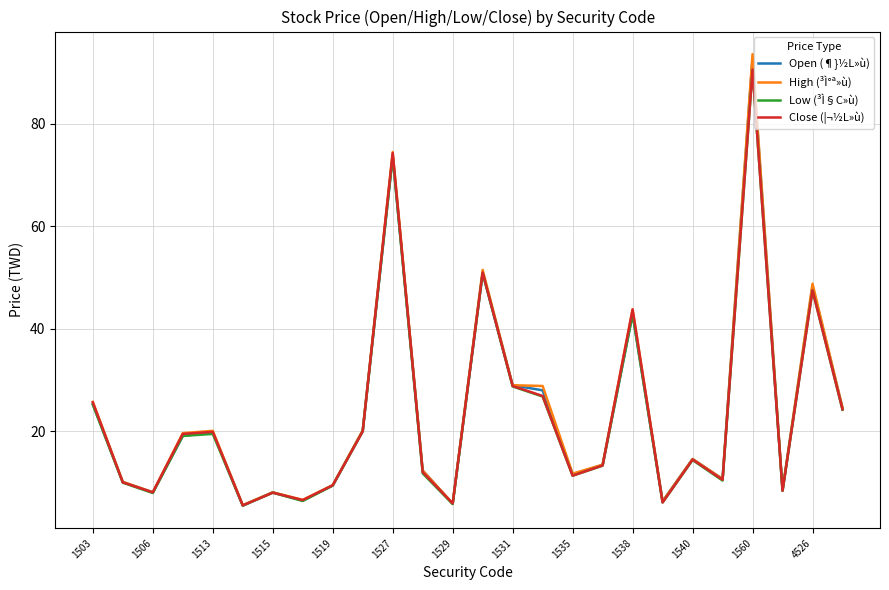

Which series has the widest spread of values?

High (³Ì°ª»ù)